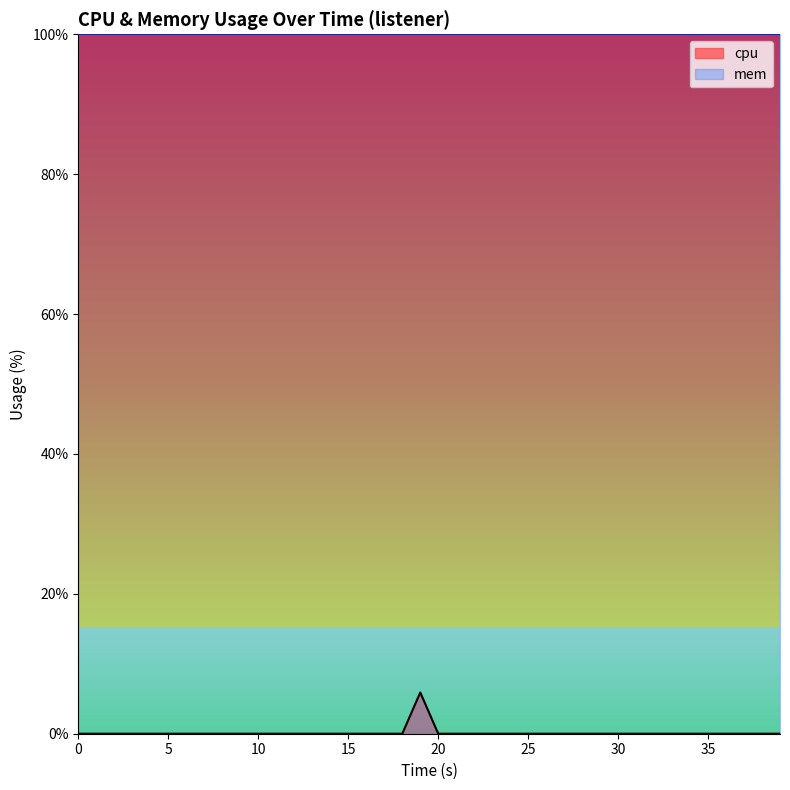

Count the number of values greater than 0.

1